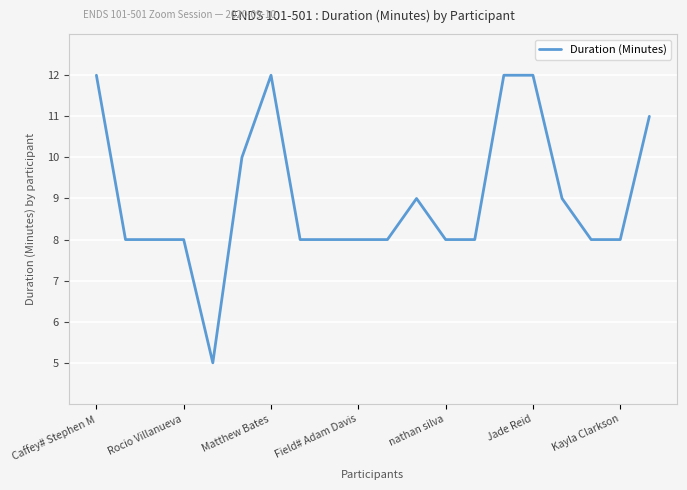

Reading right to left, extract all data points from this chart.

11	8	8	9	12	12	8	8	9	8	8	8	8	12	10	5	8	8	8	12